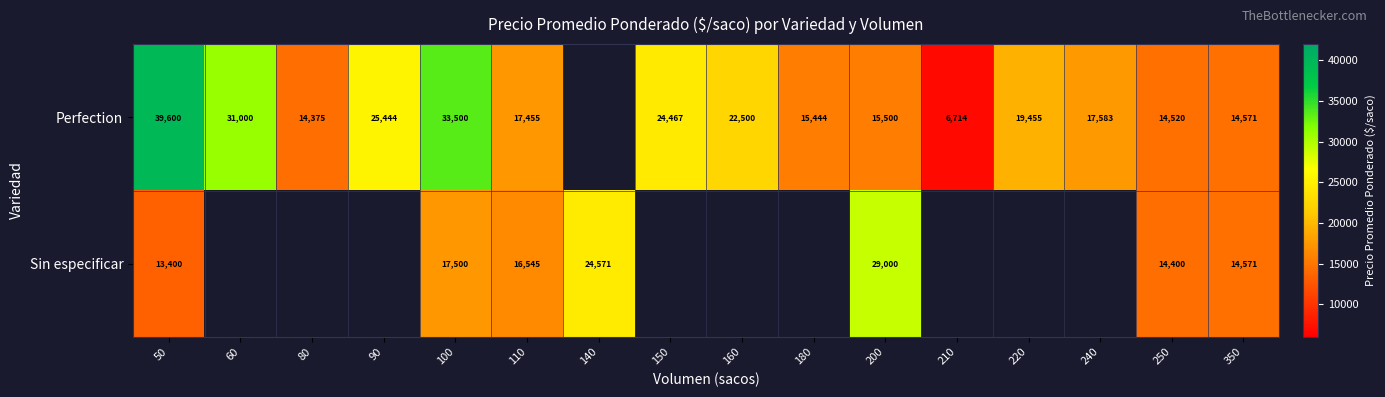

What is the spread (max minus min) of values at 50?

26200